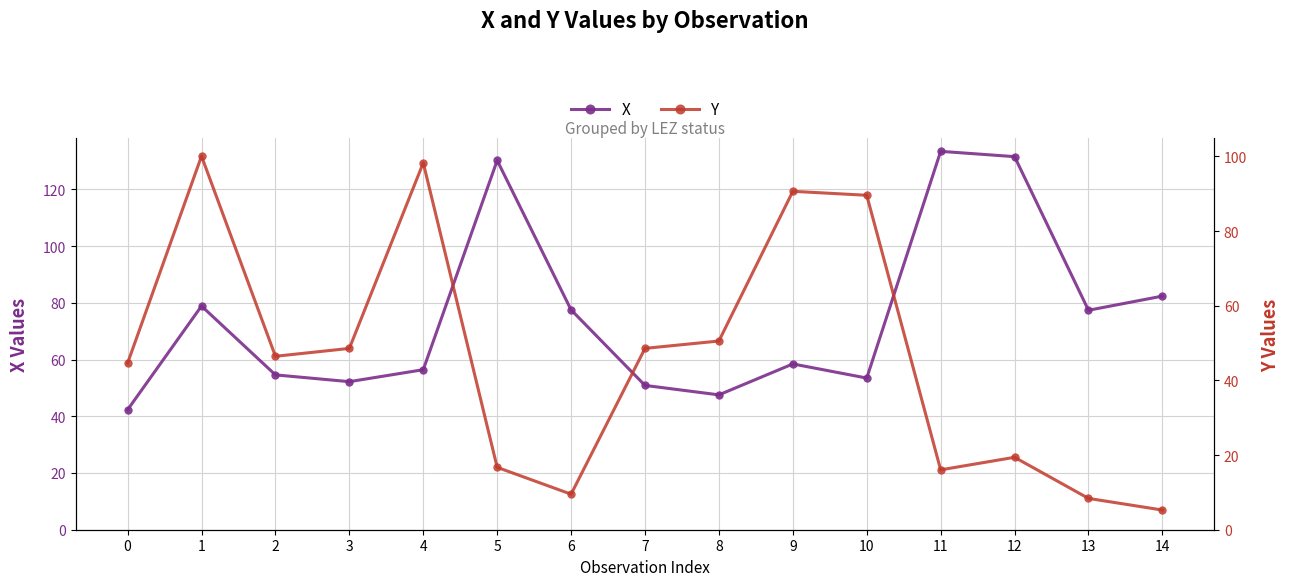

Is it true that X equals 47.5 at 8?

True